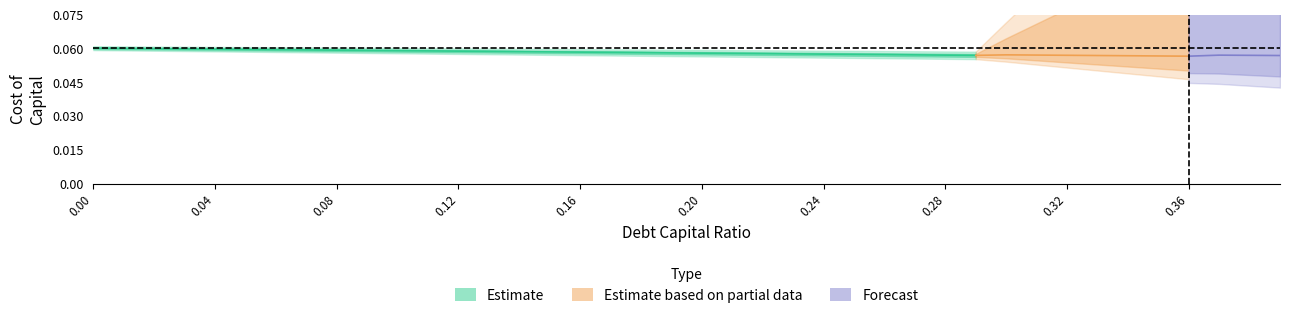

What is the maximum value for debt_capital?

0.4